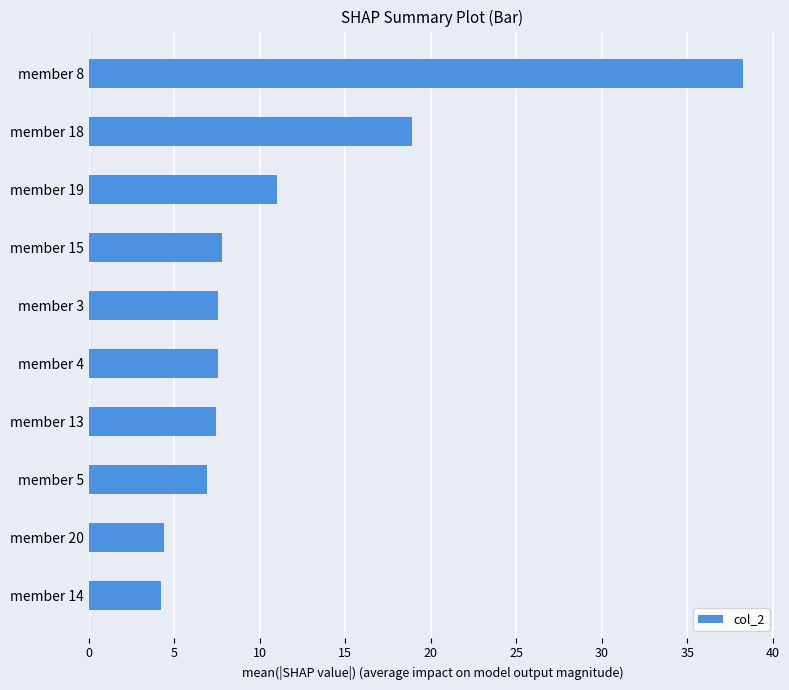

What is the difference between the second highest and minimum values?

14.7